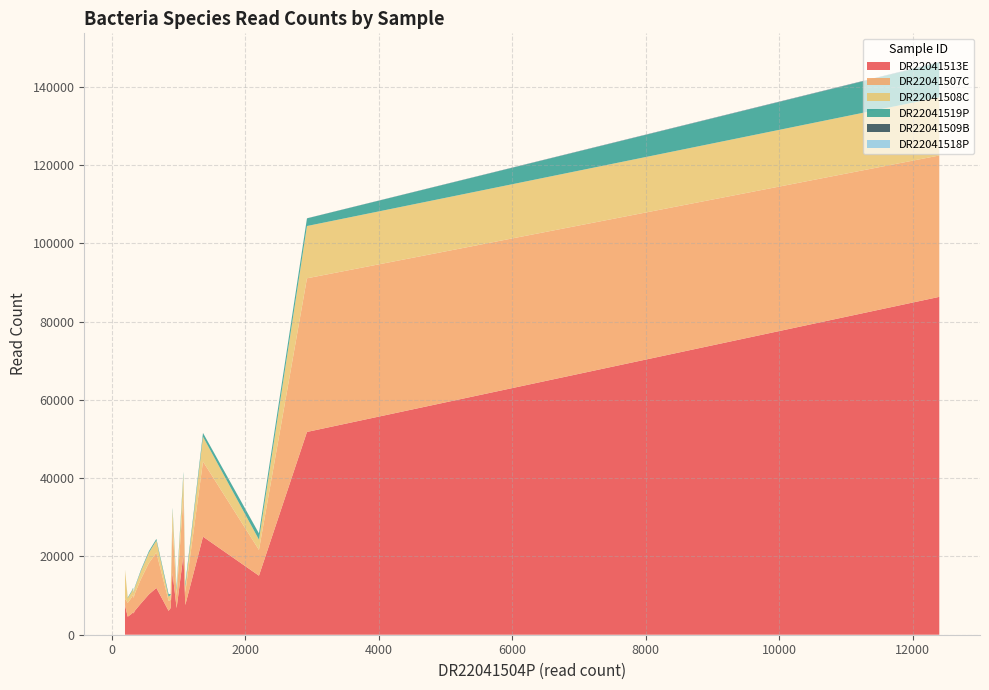

Reading left to right, transcribe all the data shown in this chart.

DR22041513E: 86341	51821	25056	20333	15756	15088	11956	10309	7953	7515	7594	6813	6075	5687	6097	5854	6804	5320	5406	4608
DR22041507C: 36129	39264	19201	15322	12059	6591	9051	8001	6205	1739	3228	3156	4357	4460	2564	4251	2059	4170	3940	3514
DR22041508C: 14880	13358	6337	5161	4026	2619	3067	2661	2038	7311	1395	1222	1475	1514	1059	1490	1322	1400	1300	1212
DR22041519P: 8877	1950	956	796	624	1570	418	389	302	16	747	729	222	248	640	250	188	220	176	166
DR22041509B: 92	25	14	8	0	15	0	0	0	0	9	7	0	0	0	0	13	5	0	0
DR22041518P: 50	6	0	0	2	6	0	0	0	0	0	9	2	0	4	0	2	0	0	0